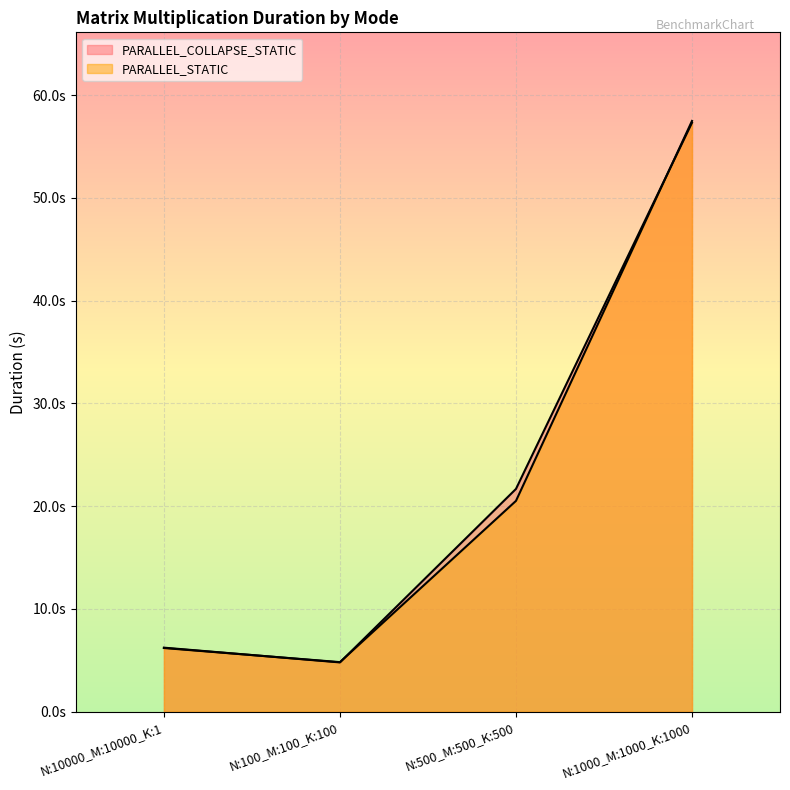

True or false: PARALLEL_STATIC and PARALLEL_COLLAPSE_STATIC cross at least once.

True